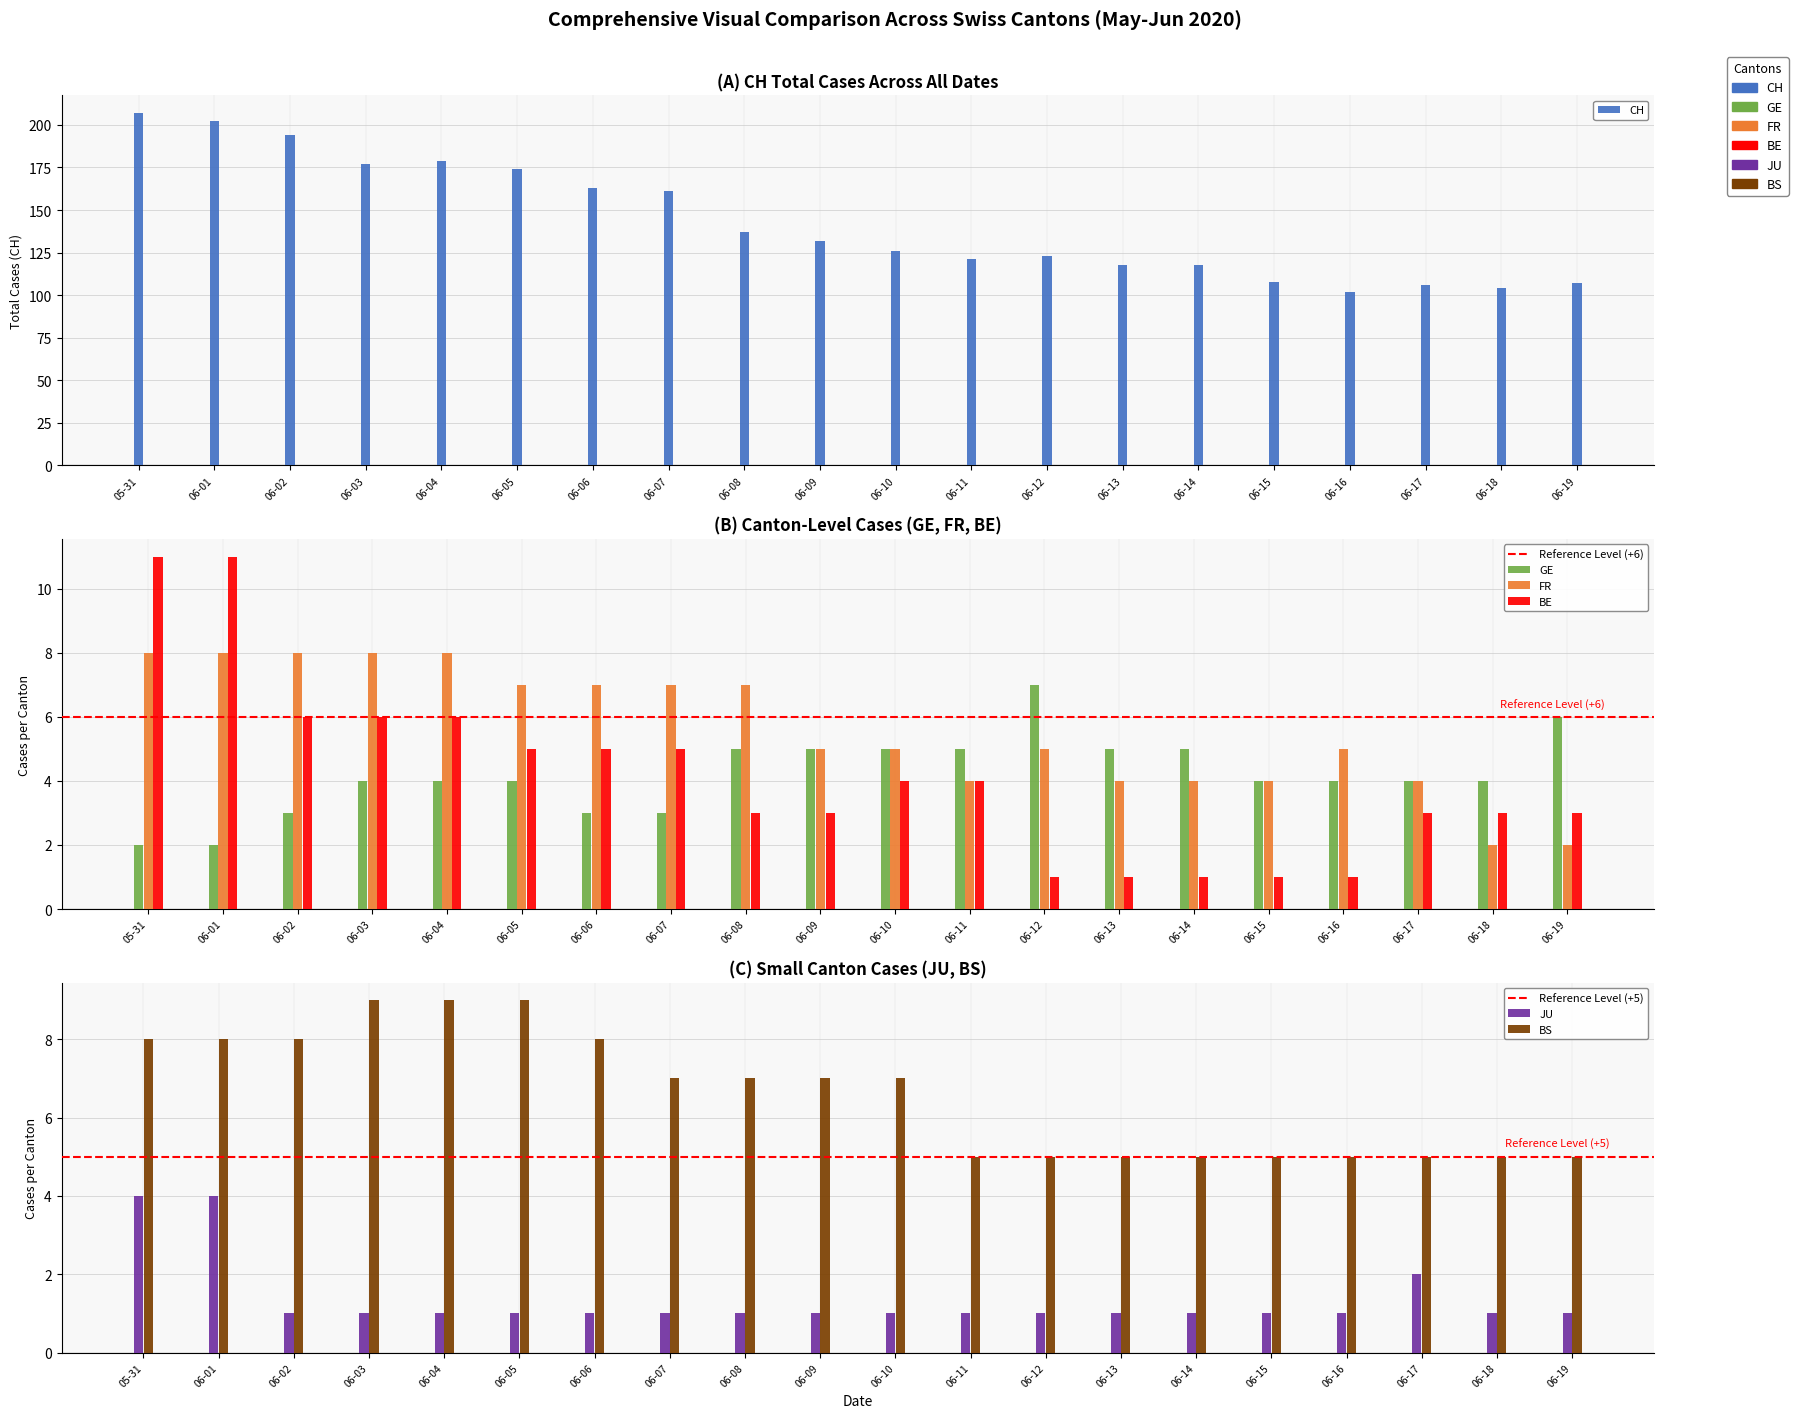

Where does the FR series first go above 5?

05-31